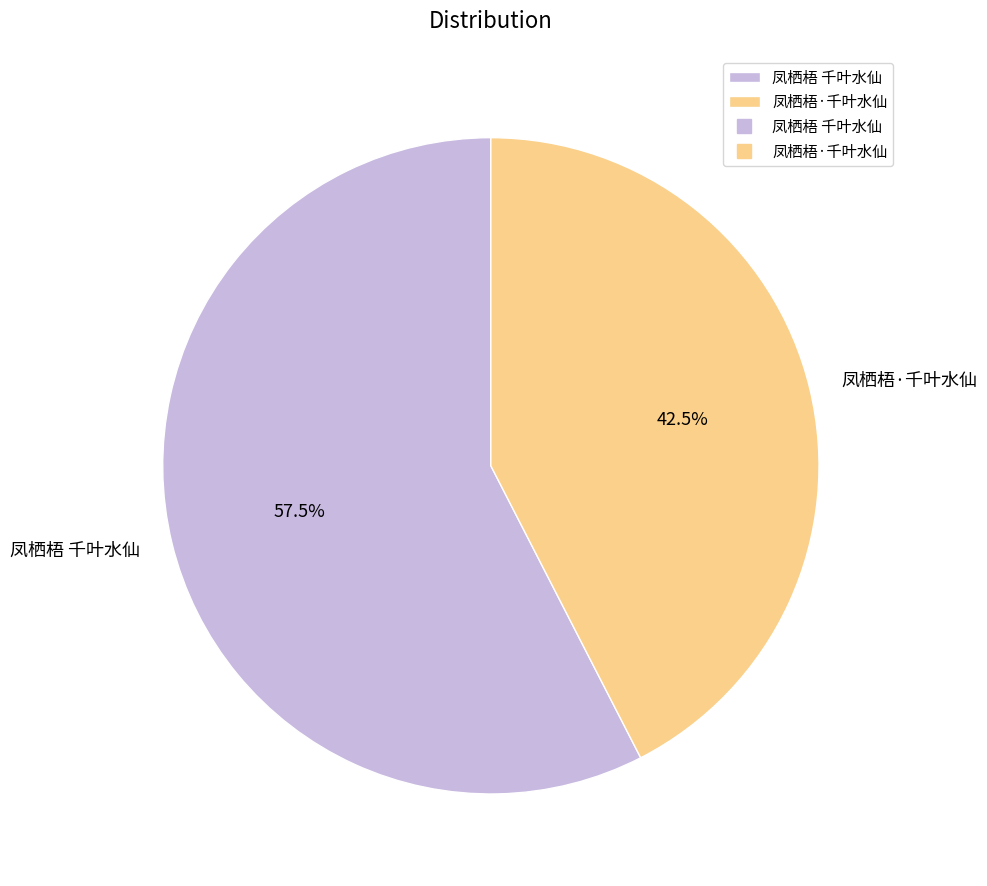

Approximately how many times larger is the value at 凤栖梧·千叶水仙 compared to 凤栖梧 千叶水仙?

0.7